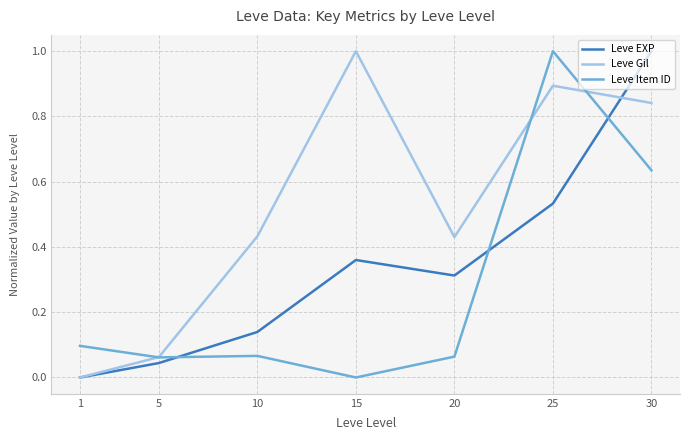

The value of Leve EXP at 30 is 1.0. True or false?

True